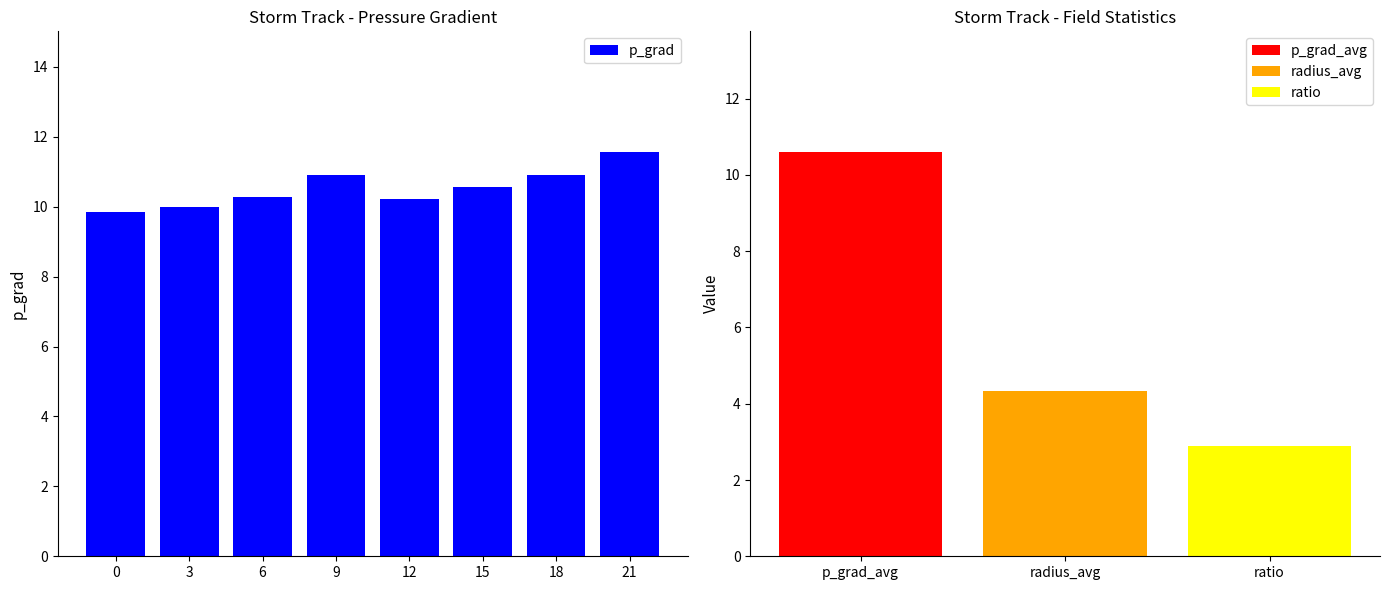

What is the value of the 3rd bar from the left?

10.3